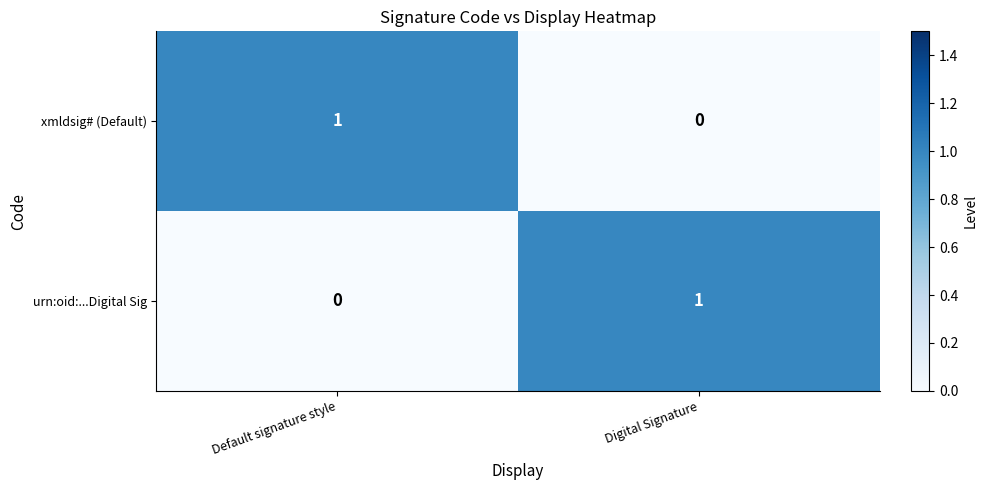

How many distinct data groups are displayed?

2